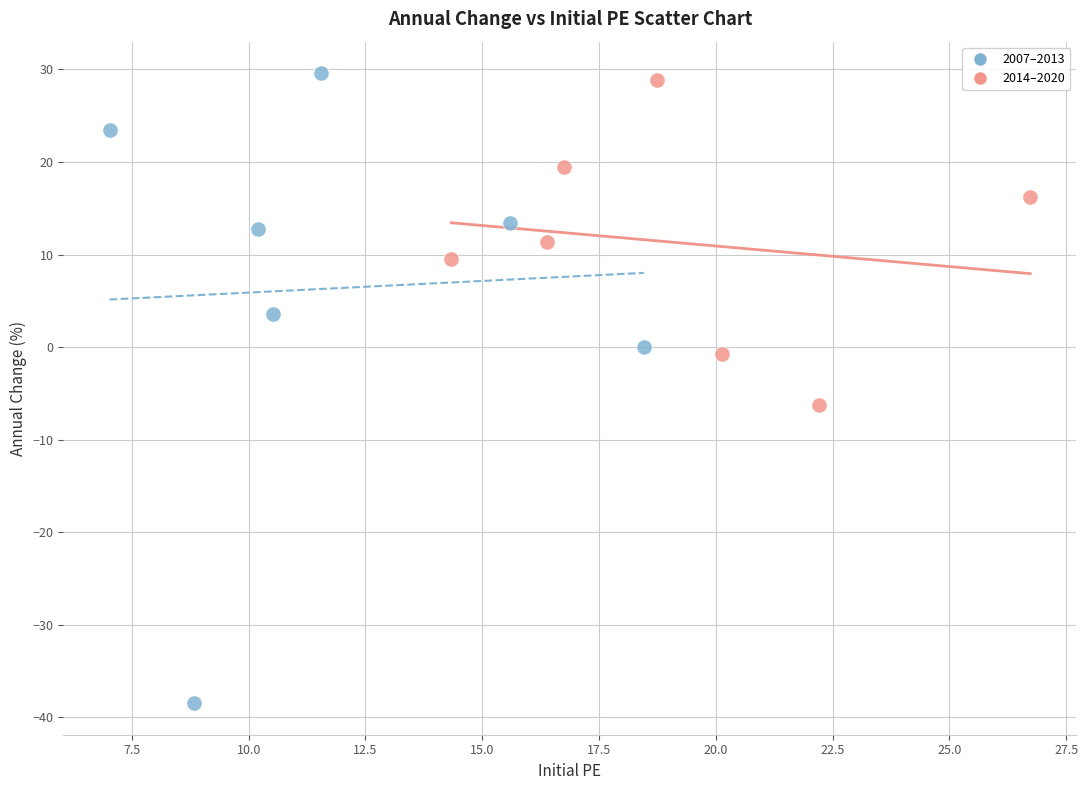

Which series reaches the minimum Y coordinate?

2007–2013